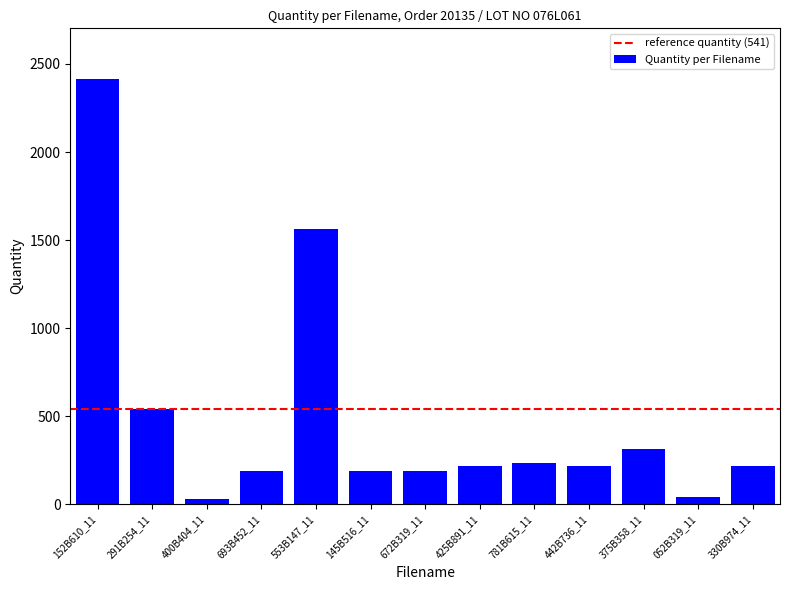

What is the value of the 3rd bar from the left?

28